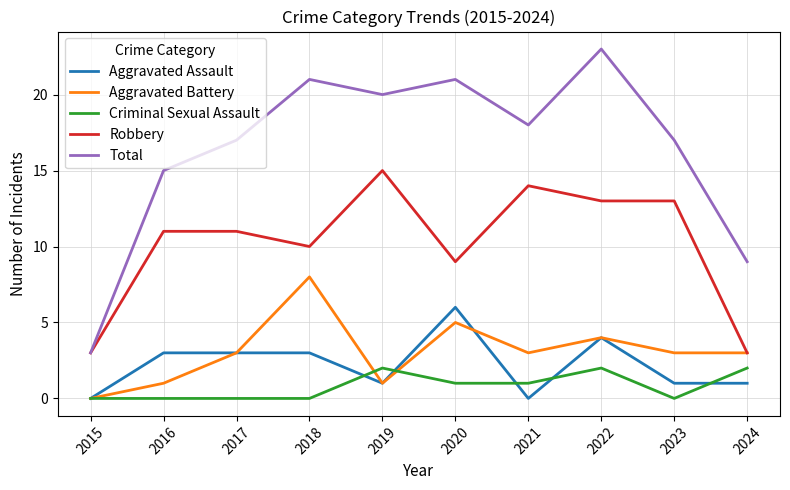

What is the sum of all Robbery values?

102